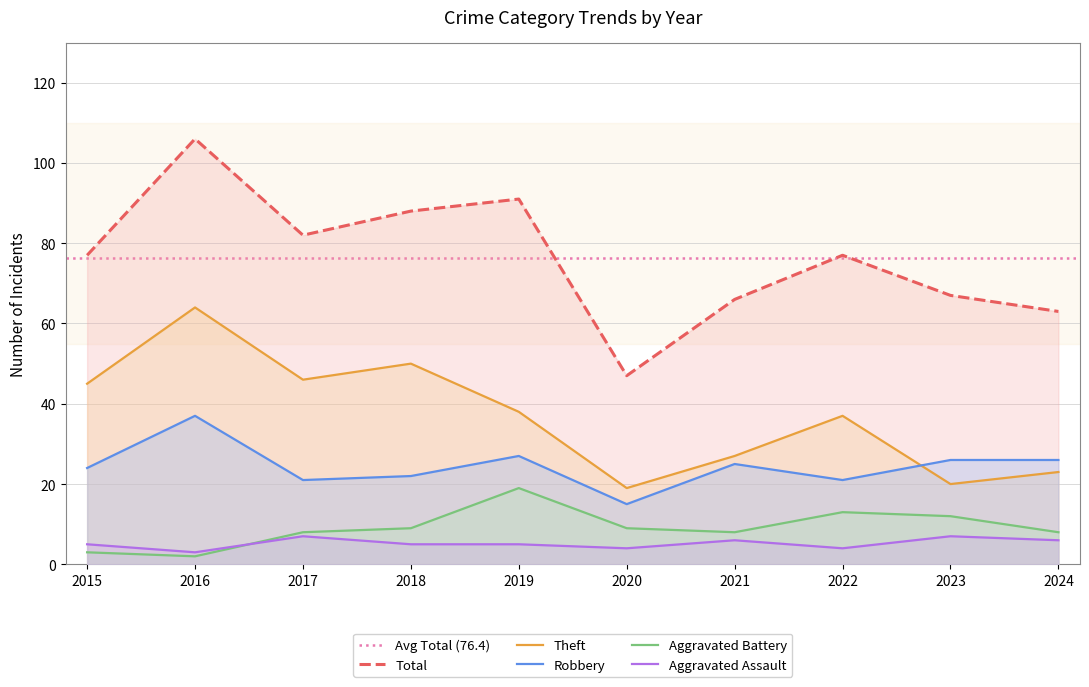

How many values in the Robbery series exceed 25?

4